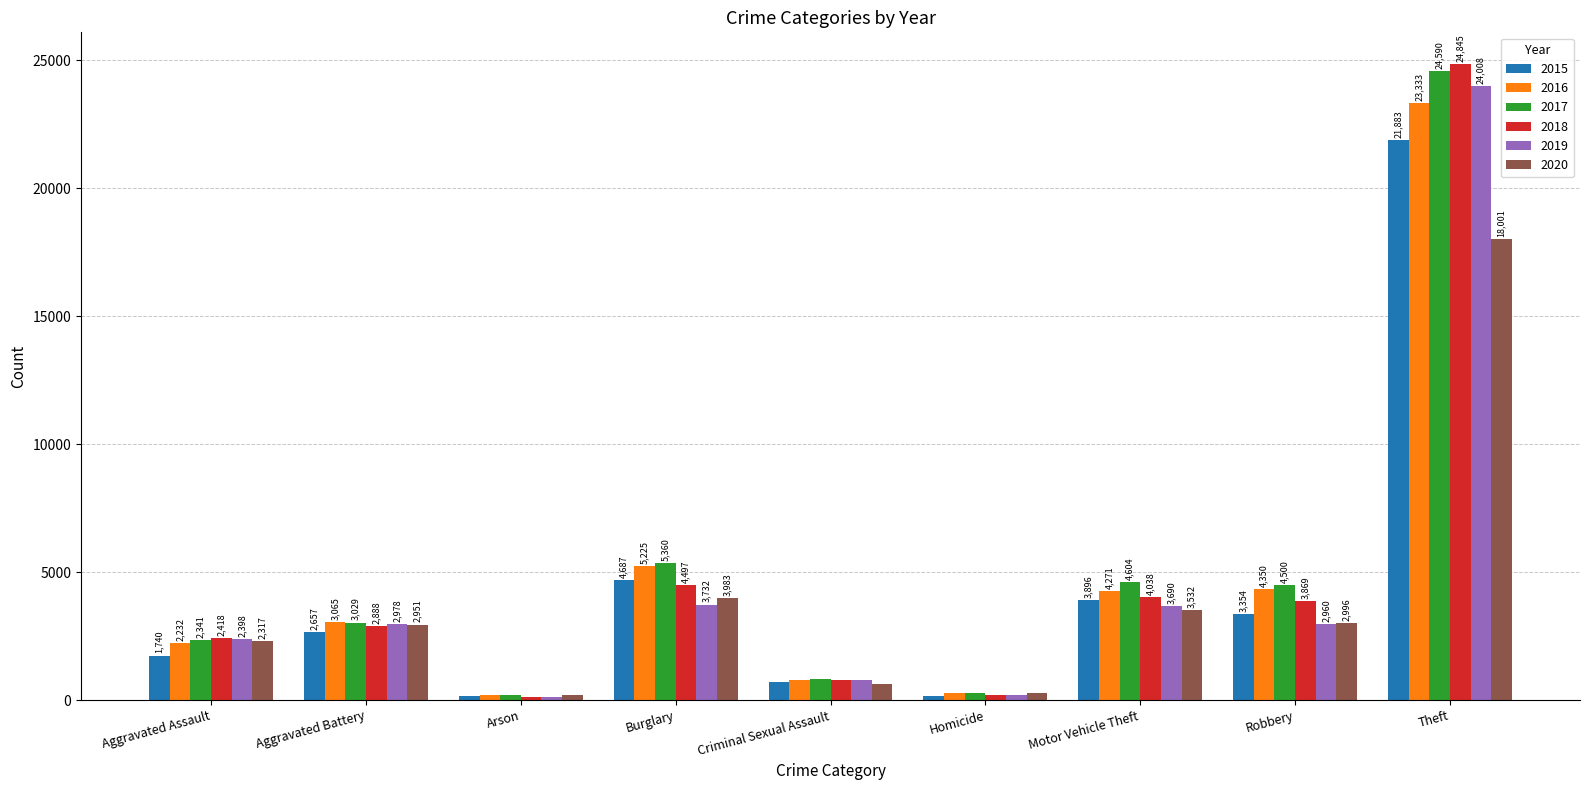

How many bars are there in total?

54